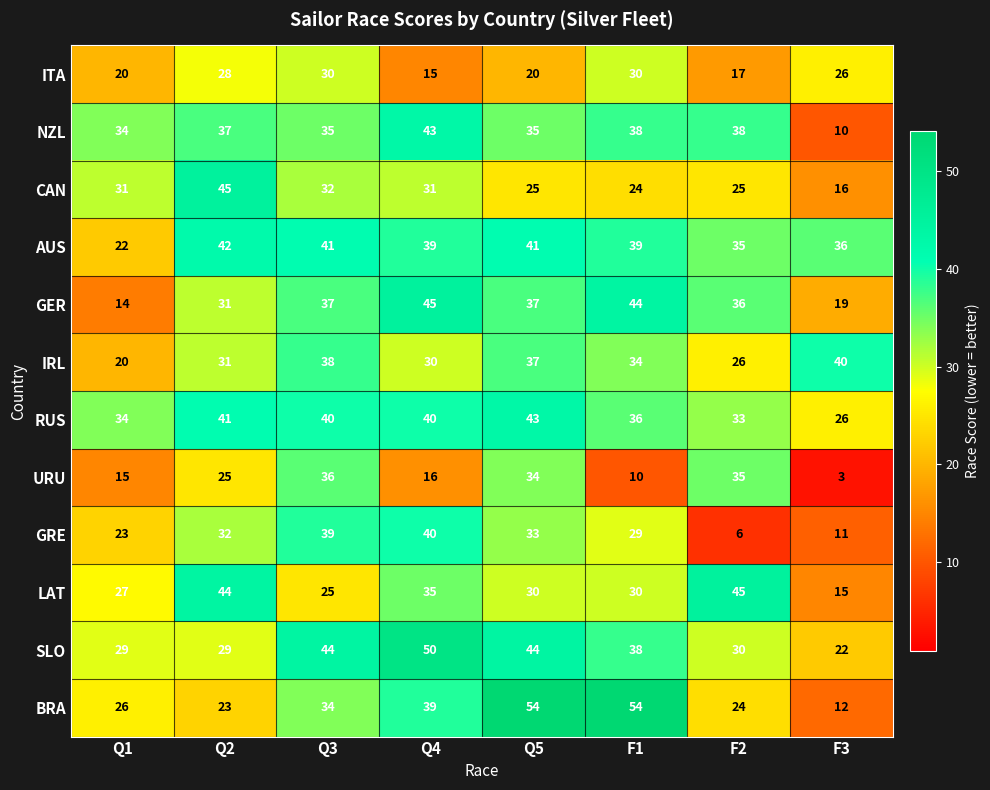

What is the difference between the second highest and minimum values in the GRE series?

33